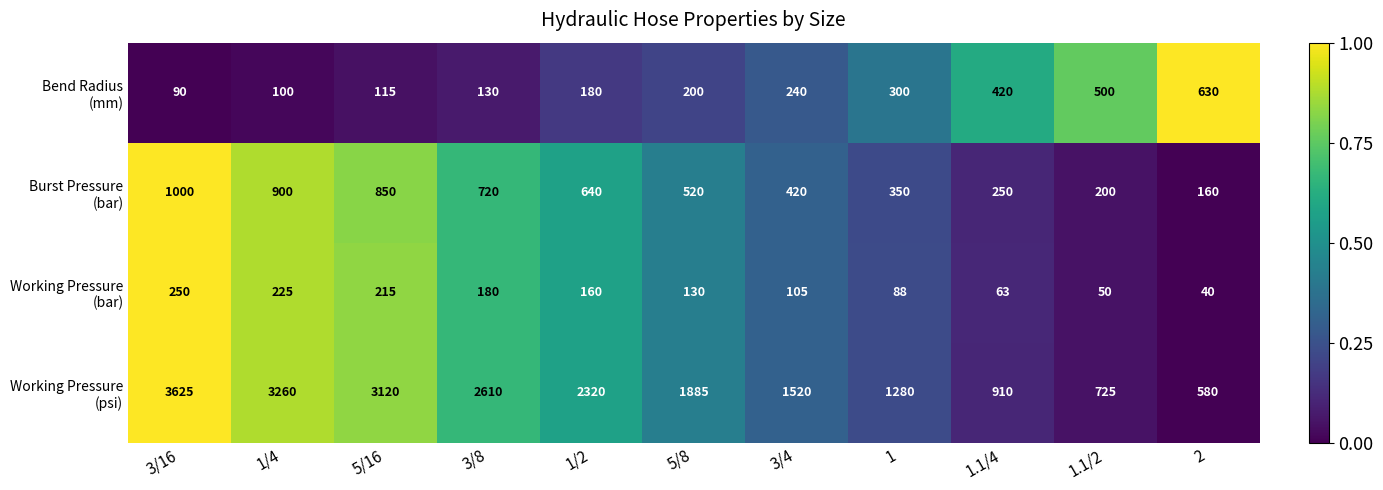

What is the greatest value displayed?

3625